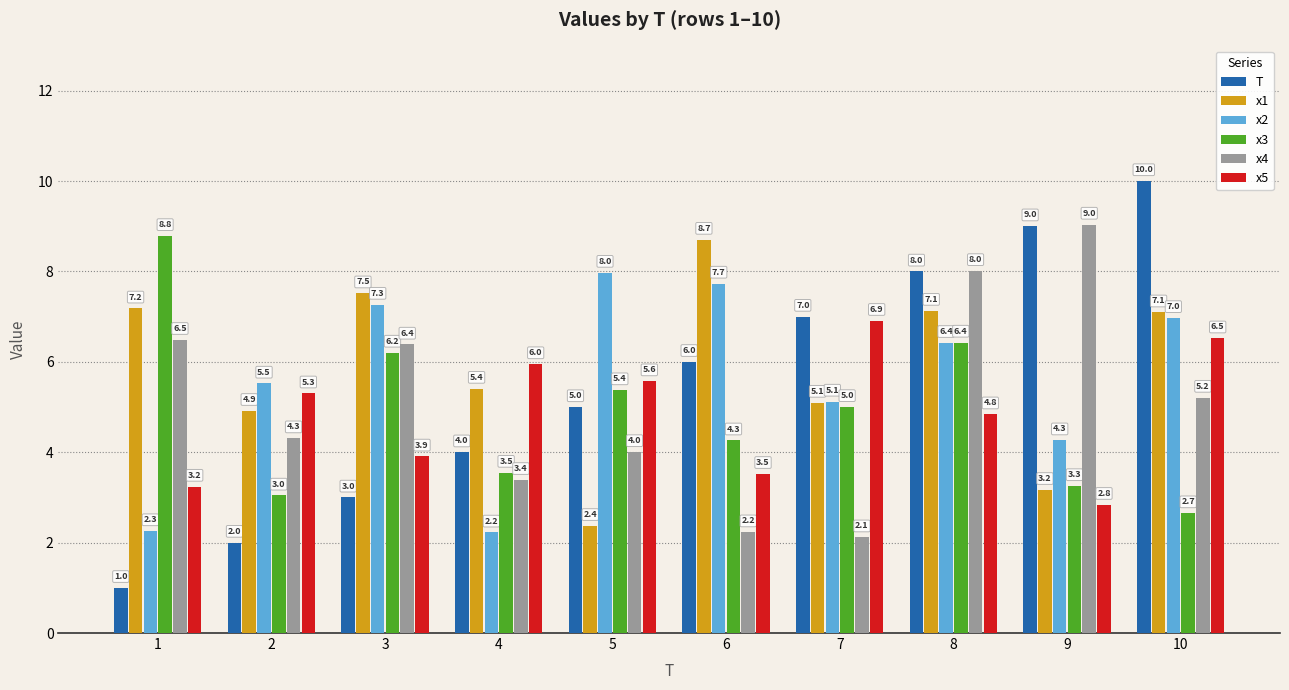

Is the value of x3 at 9 greater than the value of x2 at 4?

Yes